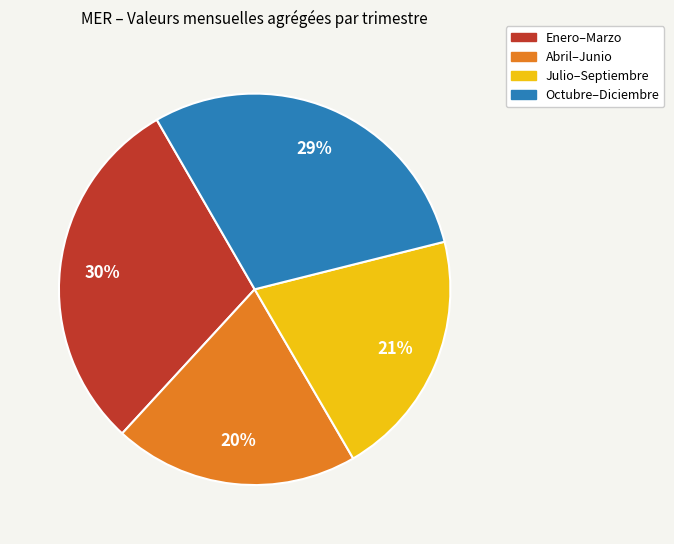

Between Octubre–Diciembre and Abril–Junio, which is larger?

Octubre–Diciembre